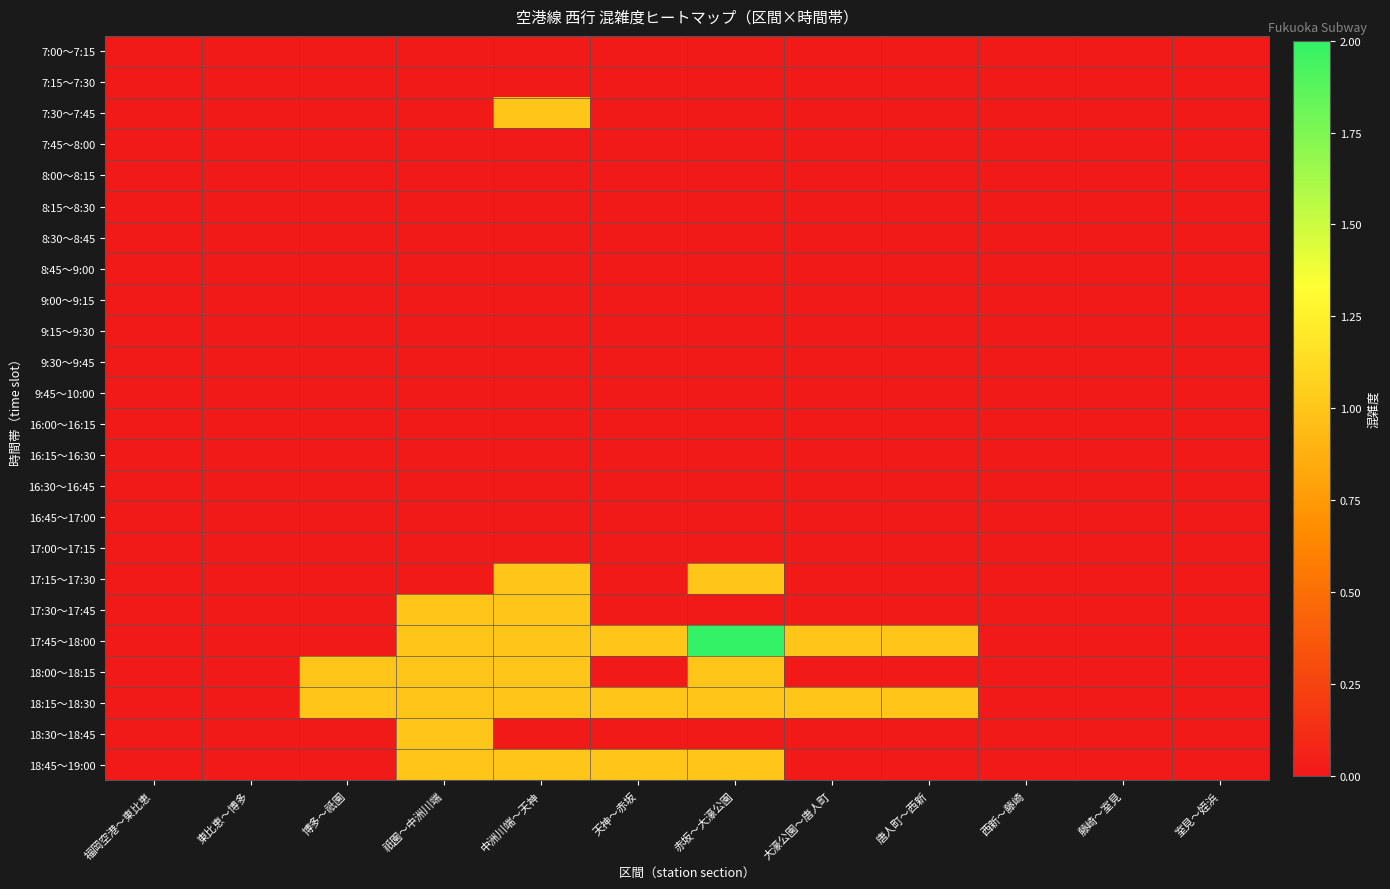

Reading right to left, transcribe all the data shown in this chart.

7:00～7:15: 室見～姪浜=0	藤崎～室見=0	西新～藤崎=0	唐人町～西新=0	大濠公園～唐人町=0	赤坂～大濠公園=0	天神～赤坂=0	中洲川端～天神=0	祇園～中洲川端=0	博多～祇園=0	東比恵～博多=0	福岡空港～東比恵=0
7:15～7:30: 室見～姪浜=0	藤崎～室見=0	西新～藤崎=0	唐人町～西新=0	大濠公園～唐人町=0	赤坂～大濠公園=0	天神～赤坂=0	中洲川端～天神=0	祇園～中洲川端=0	博多～祇園=0	東比恵～博多=0	福岡空港～東比恵=0
7:30～7:45: 室見～姪浜=0	藤崎～室見=0	西新～藤崎=0	唐人町～西新=0	大濠公園～唐人町=0	赤坂～大濠公園=0	天神～赤坂=0	中洲川端～天神=1	祇園～中洲川端=0	博多～祇園=0	東比恵～博多=0	福岡空港～東比恵=0
7:45～8:00: 室見～姪浜=0	藤崎～室見=0	西新～藤崎=0	唐人町～西新=0	大濠公園～唐人町=0	赤坂～大濠公園=0	天神～赤坂=0	中洲川端～天神=0	祇園～中洲川端=0	博多～祇園=0	東比恵～博多=0	福岡空港～東比恵=0
8:00～8:15: 室見～姪浜=0	藤崎～室見=0	西新～藤崎=0	唐人町～西新=0	大濠公園～唐人町=0	赤坂～大濠公園=0	天神～赤坂=0	中洲川端～天神=0	祇園～中洲川端=0	博多～祇園=0	東比恵～博多=0	福岡空港～東比恵=0
8:15～8:30: 室見～姪浜=0	藤崎～室見=0	西新～藤崎=0	唐人町～西新=0	大濠公園～唐人町=0	赤坂～大濠公園=0	天神～赤坂=0	中洲川端～天神=0	祇園～中洲川端=0	博多～祇園=0	東比恵～博多=0	福岡空港～東比恵=0
8:30～8:45: 室見～姪浜=0	藤崎～室見=0	西新～藤崎=0	唐人町～西新=0	大濠公園～唐人町=0	赤坂～大濠公園=0	天神～赤坂=0	中洲川端～天神=0	祇園～中洲川端=0	博多～祇園=0	東比恵～博多=0	福岡空港～東比恵=0
8:45～9:00: 室見～姪浜=0	藤崎～室見=0	西新～藤崎=0	唐人町～西新=0	大濠公園～唐人町=0	赤坂～大濠公園=0	天神～赤坂=0	中洲川端～天神=0	祇園～中洲川端=0	博多～祇園=0	東比恵～博多=0	福岡空港～東比恵=0
9:00～9:15: 室見～姪浜=0	藤崎～室見=0	西新～藤崎=0	唐人町～西新=0	大濠公園～唐人町=0	赤坂～大濠公園=0	天神～赤坂=0	中洲川端～天神=0	祇園～中洲川端=0	博多～祇園=0	東比恵～博多=0	福岡空港～東比恵=0
9:15～9:30: 室見～姪浜=0	藤崎～室見=0	西新～藤崎=0	唐人町～西新=0	大濠公園～唐人町=0	赤坂～大濠公園=0	天神～赤坂=0	中洲川端～天神=0	祇園～中洲川端=0	博多～祇園=0	東比恵～博多=0	福岡空港～東比恵=0
9:30～9:45: 室見～姪浜=0	藤崎～室見=0	西新～藤崎=0	唐人町～西新=0	大濠公園～唐人町=0	赤坂～大濠公園=0	天神～赤坂=0	中洲川端～天神=0	祇園～中洲川端=0	博多～祇園=0	東比恵～博多=0	福岡空港～東比恵=0
9:45～10:00: 室見～姪浜=0	藤崎～室見=0	西新～藤崎=0	唐人町～西新=0	大濠公園～唐人町=0	赤坂～大濠公園=0	天神～赤坂=0	中洲川端～天神=0	祇園～中洲川端=0	博多～祇園=0	東比恵～博多=0	福岡空港～東比恵=0
16:00～16:15: 室見～姪浜=0	藤崎～室見=0	西新～藤崎=0	唐人町～西新=0	大濠公園～唐人町=0	赤坂～大濠公園=0	天神～赤坂=0	中洲川端～天神=0	祇園～中洲川端=0	博多～祇園=0	東比恵～博多=0	福岡空港～東比恵=0
16:15～16:30: 室見～姪浜=0	藤崎～室見=0	西新～藤崎=0	唐人町～西新=0	大濠公園～唐人町=0	赤坂～大濠公園=0	天神～赤坂=0	中洲川端～天神=0	祇園～中洲川端=0	博多～祇園=0	東比恵～博多=0	福岡空港～東比恵=0
16:30～16:45: 室見～姪浜=0	藤崎～室見=0	西新～藤崎=0	唐人町～西新=0	大濠公園～唐人町=0	赤坂～大濠公園=0	天神～赤坂=0	中洲川端～天神=0	祇園～中洲川端=0	博多～祇園=0	東比恵～博多=0	福岡空港～東比恵=0
16:45～17:00: 室見～姪浜=0	藤崎～室見=0	西新～藤崎=0	唐人町～西新=0	大濠公園～唐人町=0	赤坂～大濠公園=0	天神～赤坂=0	中洲川端～天神=0	祇園～中洲川端=0	博多～祇園=0	東比恵～博多=0	福岡空港～東比恵=0
17:00～17:15: 室見～姪浜=0	藤崎～室見=0	西新～藤崎=0	唐人町～西新=0	大濠公園～唐人町=0	赤坂～大濠公園=0	天神～赤坂=0	中洲川端～天神=0	祇園～中洲川端=0	博多～祇園=0	東比恵～博多=0	福岡空港～東比恵=0
17:15～17:30: 室見～姪浜=0	藤崎～室見=0	西新～藤崎=0	唐人町～西新=0	大濠公園～唐人町=0	赤坂～大濠公園=1	天神～赤坂=0	中洲川端～天神=1	祇園～中洲川端=0	博多～祇園=0	東比恵～博多=0	福岡空港～東比恵=0
17:30～17:45: 室見～姪浜=0	藤崎～室見=0	西新～藤崎=0	唐人町～西新=0	大濠公園～唐人町=0	赤坂～大濠公園=0	天神～赤坂=0	中洲川端～天神=1	祇園～中洲川端=1	博多～祇園=0	東比恵～博多=0	福岡空港～東比恵=0
17:45～18:00: 室見～姪浜=0	藤崎～室見=0	西新～藤崎=0	唐人町～西新=1	大濠公園～唐人町=1	赤坂～大濠公園=2	天神～赤坂=1	中洲川端～天神=1	祇園～中洲川端=1	博多～祇園=0	東比恵～博多=0	福岡空港～東比恵=0
18:00～18:15: 室見～姪浜=0	藤崎～室見=0	西新～藤崎=0	唐人町～西新=0	大濠公園～唐人町=0	赤坂～大濠公園=1	天神～赤坂=0	中洲川端～天神=1	祇園～中洲川端=1	博多～祇園=1	東比恵～博多=0	福岡空港～東比恵=0
18:15～18:30: 室見～姪浜=0	藤崎～室見=0	西新～藤崎=0	唐人町～西新=1	大濠公園～唐人町=1	赤坂～大濠公園=1	天神～赤坂=1	中洲川端～天神=1	祇園～中洲川端=1	博多～祇園=1	東比恵～博多=0	福岡空港～東比恵=0
18:30～18:45: 室見～姪浜=0	藤崎～室見=0	西新～藤崎=0	唐人町～西新=0	大濠公園～唐人町=0	赤坂～大濠公園=0	天神～赤坂=0	中洲川端～天神=0	祇園～中洲川端=1	博多～祇園=0	東比恵～博多=0	福岡空港～東比恵=0
18:45～19:00: 室見～姪浜=0	藤崎～室見=0	西新～藤崎=0	唐人町～西新=0	大濠公園～唐人町=0	赤坂～大濠公園=1	天神～赤坂=1	中洲川端～天神=1	祇園～中洲川端=1	博多～祇園=0	東比恵～博多=0	福岡空港～東比恵=0